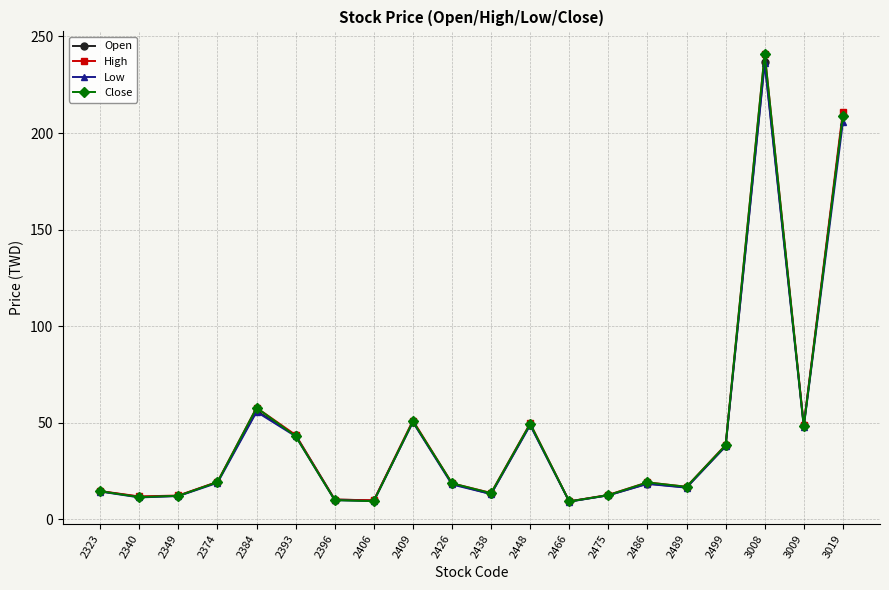

Is the value of High at 3008 greater than the value of Open at 2406?

Yes